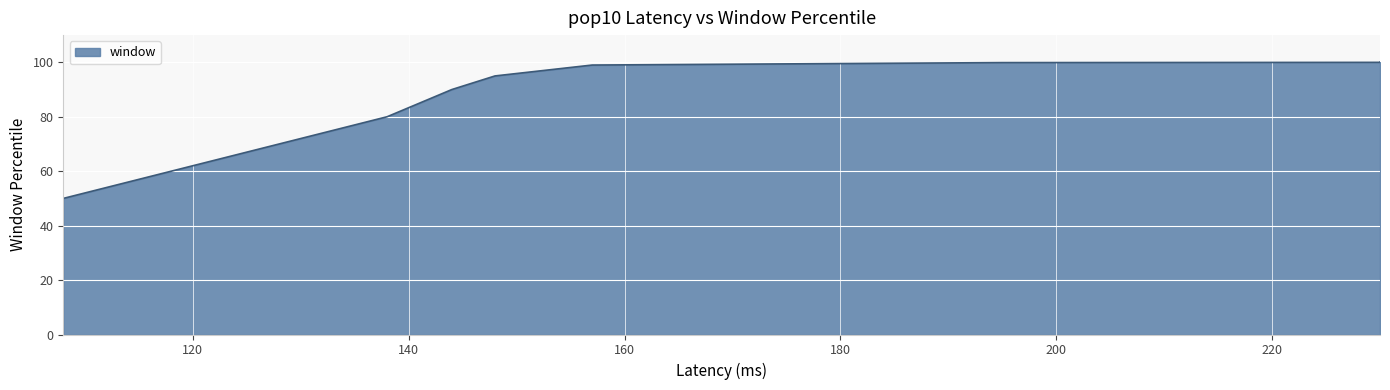

How many lines are shown in the chart?

1